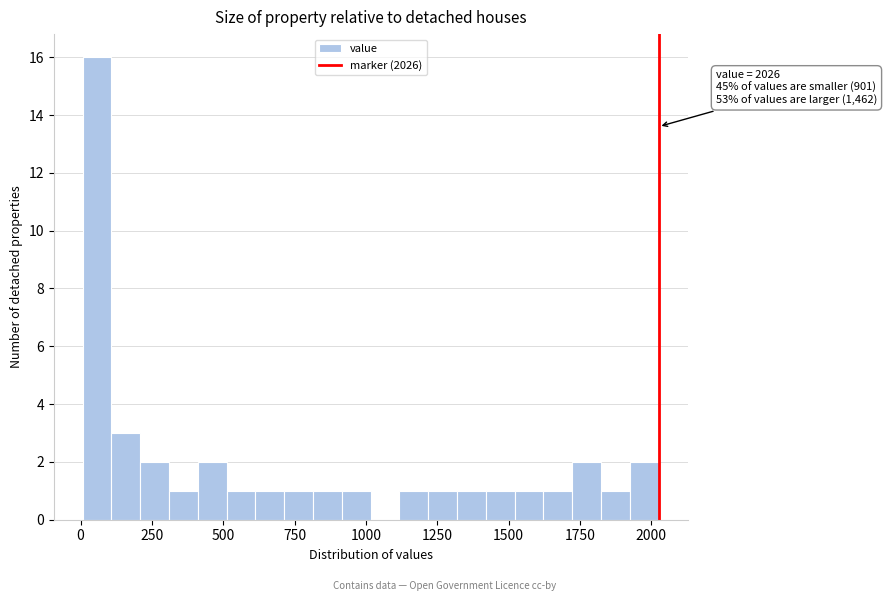

Read against the x-axis, roughly where is the centre of the tallest bar?

50